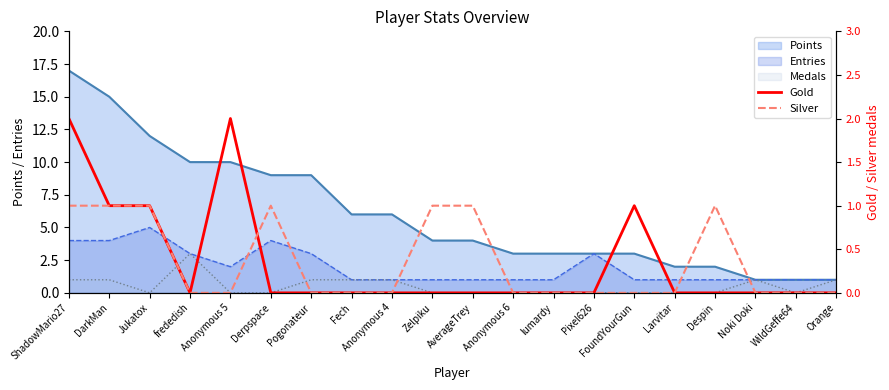

Rank the categories by Gold value from lowest to highest.

frededish, Derpspace, Pogonateur, Fech, Anonymous 4, Zelpiku, AverageTrey, Anonymous 6, lumardy, Pixel626, Larvitar, Despin, Noki Doki, WildGeffe64, Orange, DarkMan, Jukatox, FoundYourGun, ShadowMario27, Anonymous 5